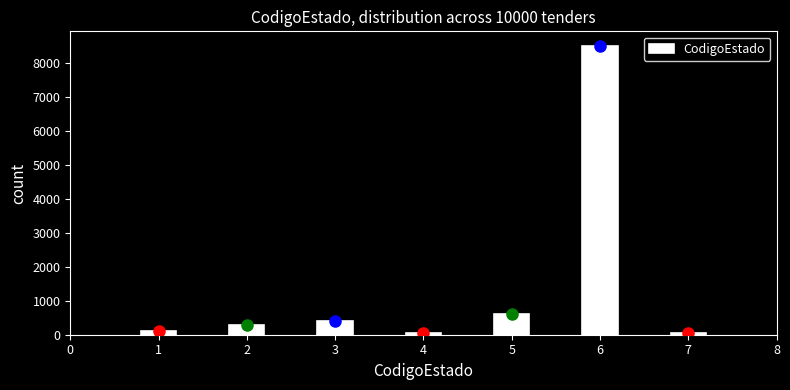

Reading left to right, transcribe all the data shown in this chart.

1=100	2=300	3=400	4=50	5=600	6=8500	7=50